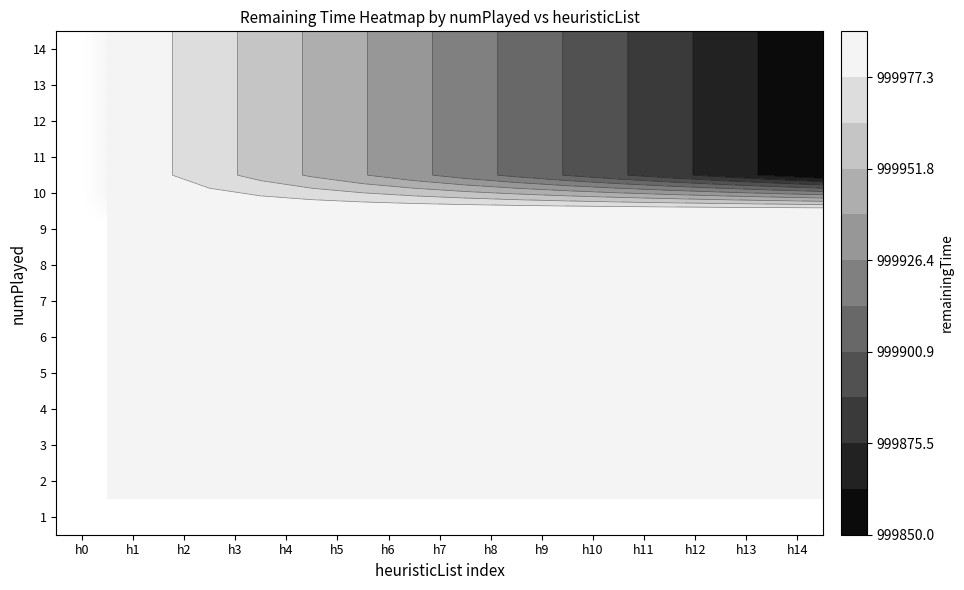

How many categories are shown in the chart?

15